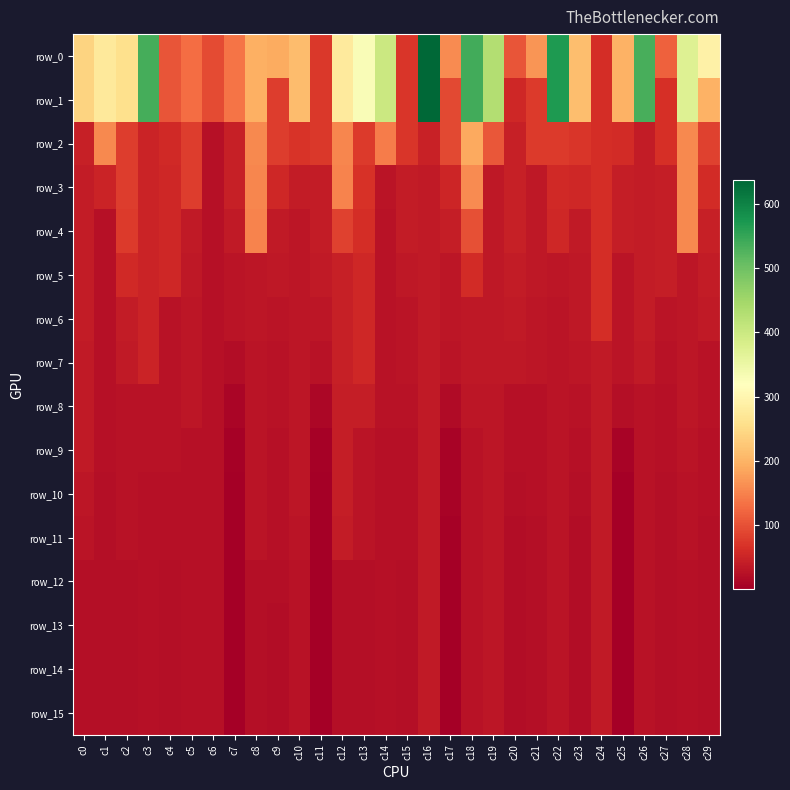

Reading right to left, list all the values displayed in this chart.

row_0: 291.1	371.8	117.0	532.9	198.7	60.3	213.5	569.9	168.6	104.0	430.6	539.2	159.4	637.4	70.3	399.1	328.0	278.2	73.2	211.3	190.2	196.7	136.7	93.7	127.5	104.1	537.8	258.6	274.4	241.5
row_1: 198.0	371.8	63.1	532.9	198.7	60.3	213.5	569.9	76.5	54.9	430.6	539.2	91.0	637.4	70.3	399.1	328.0	278.2	73.2	211.3	79.8	196.7	136.7	93.7	127.5	104.1	537.8	258.6	274.4	241.5
row_2: 83.0	156.1	63.1	39.2	59.0	60.3	71.9	75.9	76.5	44.0	107.0	187.7	91.0	46.2	70.3	143.7	77.1	152.6	73.2	68.2	79.8	155.9	44.8	24.5	77.6	57.3	48.9	78.6	155.1	44.6
row_3: 58.8	156.1	41.4	39.2	40.7	60.3	53.9	57.6	35.2	44.0	34.2	158.5	51.9	36.3	38.8	28.7	66.7	151.4	39.7	37.8	53.9	152.9	44.8	24.5	77.6	54.4	48.2	77.7	48.3	39.1
row_4: 44.7	155.7	41.4	38.3	40.7	60.3	36.2	53.5	35.2	44.0	34.2	99.3	40.8	35.9	38.8	26.9	61.3	83.6	39.7	32.1	35.4	150.6	35.9	24.5	37.6	54.3	48.2	77.0	25.2	39.1
row_5: 39.9	32.7	40.7	38.2	30.1	60.3	34.7	30.8	33.5	39.0	34.2	58.4	31.5	35.8	33.6	26.7	54.8	44.4	37.0	31.6	34.0	30.5	29.4	23.6	32.8	54.1	48.1	55.8	23.7	39.0
row_6: 35.4	32.7	29.8	38.1	30.1	60.3	34.0	28.3	30.5	35.5	34.2	34.8	31.5	35.4	28.1	26.7	54.5	44.3	31.7	31.2	28.3	30.4	29.4	23.5	32.4	26.6	48.1	38.4	23.2	38.6
row_7: 27.4	32.6	27.6	36.4	28.1	37.0	30.4	28.3	30.5	32.8	33.9	33.7	28.5	35.3	28.1	26.7	53.9	44.2	26.5	31.0	27.5	30.3	20.0	23.5	32.0	26.6	48.1	35.5	23.1	36.7
row_8: 25.8	31.8	24.9	27.1	21.0	36.0	25.9	28.3	25.0	25.2	32.2	32.1	16.9	35.3	26.3	26.6	42.7	41.1	11.0	31.0	26.4	30.2	8.7	23.4	31.8	26.6	26.2	27.1	23.1	36.6
row_9: 24.6	28.0	24.9	26.6	6.8	35.9	24.4	28.0	25.0	25.0	32.2	27.7	6.1	35.3	25.3	24.5	28.7	41.0	3.9	31.0	24.3	30.0	4.5	23.4	25.0	26.5	26.0	27.1	22.8	36.5
row_10: 24.6	26.0	22.2	26.6	0.9	35.9	21.4	28.0	24.9	22.2	32.2	27.6	5.7	35.3	24.6	24.4	28.2	41.0	0.9	31.0	24.0	29.7	2.3	23.4	24.8	25.2	24.2	27.1	22.7	30.9
row_11: 22.1	25.4	21.2	26.6	0.8	35.9	20.3	28.0	21.3	20.3	32.2	27.3	4.9	35.3	24.2	24.4	28.2	39.3	0.9	29.5	23.8	27.9	0.5	23.4	24.8	24.5	24.2	27.1	22.7	29.9
row_12: 20.8	24.0	21.2	26.6	0.8	35.9	20.3	28.0	21.1	20.3	32.2	26.1	0.8	35.3	20.9	24.4	21.2	22.5	0.9	27.0	20.4	20.4	0.4	23.4	24.8	20.7	24.2	21.0	22.7	21.6
row_13: 20.8	23.3	21.2	26.6	0.8	35.9	20.3	28.0	21.1	20.3	32.2	26.1	0.8	35.3	20.8	24.4	21.2	21.5	0.9	25.7	20.2	20.4	0.4	23.4	24.8	20.7	24.2	20.5	22.7	21.3
row_14: 20.8	23.3	21.2	26.6	0.8	35.9	20.3	28.0	21.1	20.3	32.2	26.1	0.8	35.3	20.8	24.4	21.2	21.5	0.9	25.7	20.2	20.4	0.4	23.4	24.8	20.7	24.2	20.5	22.7	21.3
row_15: 20.8	23.3	21.2	26.6	0.8	35.9	20.3	28.0	21.1	20.3	32.2	26.1	0.8	35.3	20.8	24.4	21.2	21.5	0.9	25.7	20.2	20.4	0.4	23.4	24.8	20.7	24.2	20.5	22.7	21.3